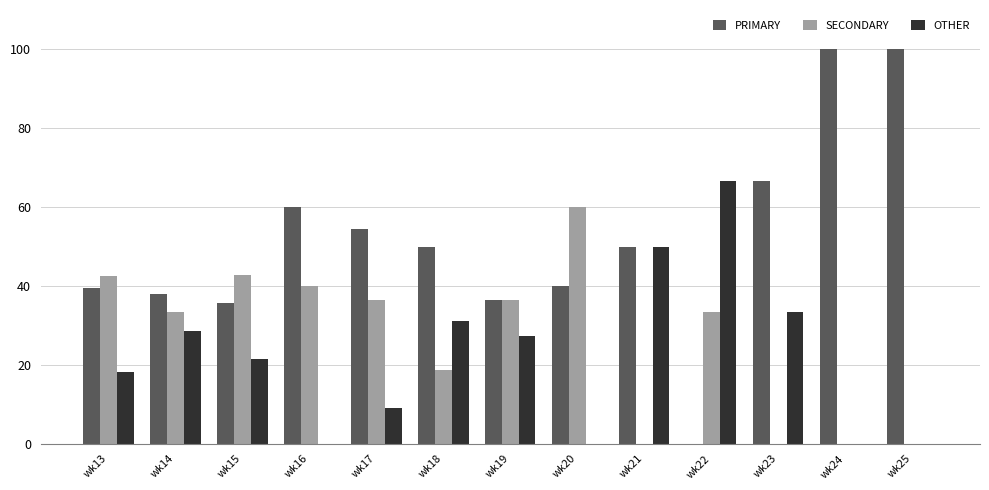

Which series changed the most between wk17 and wk25?

PRIMARY